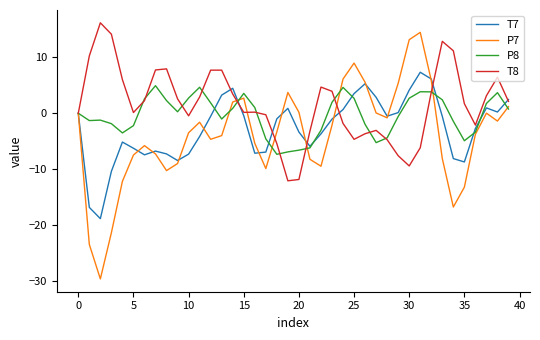

Does the chart display data point markers on the line(s)?

No